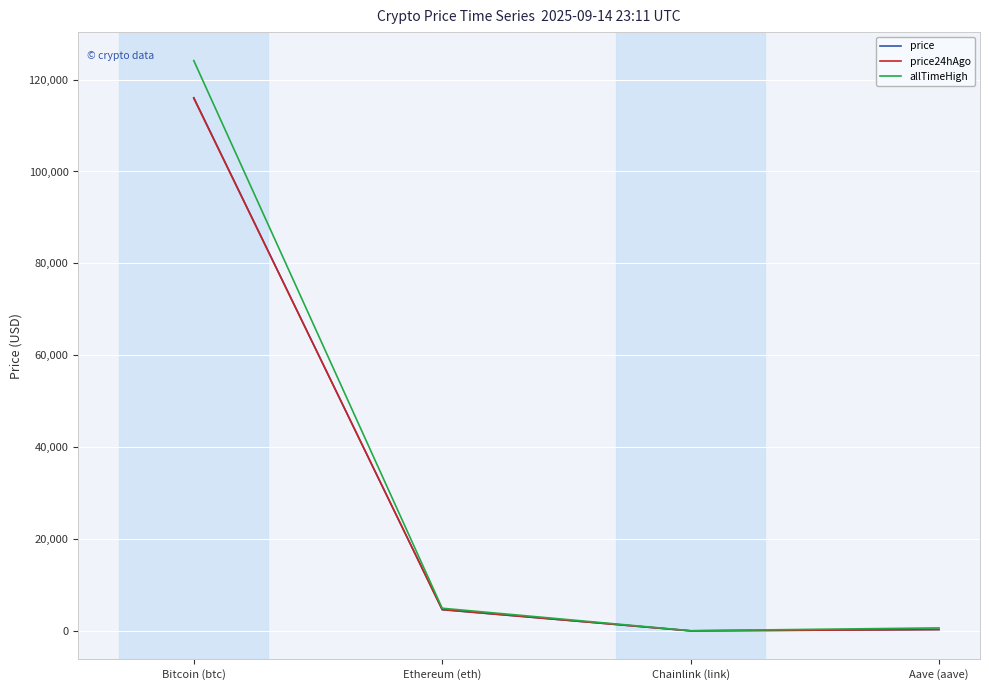

At which category is the sum across all series the highest?

Bitcoin (btc)